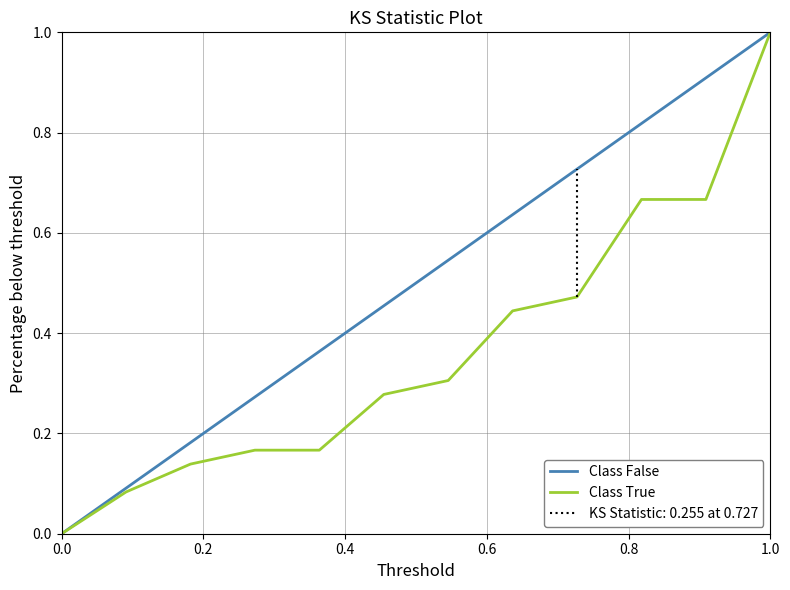

Rank the series by their maximum value, from highest to lowest.

Class False, Class True